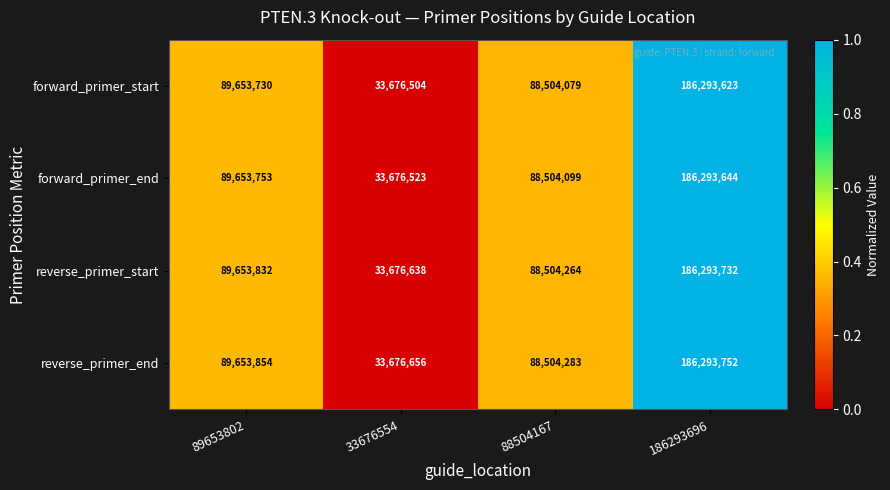

Is it true that reverse_primer_end equals 58632524 at 186293696?

False